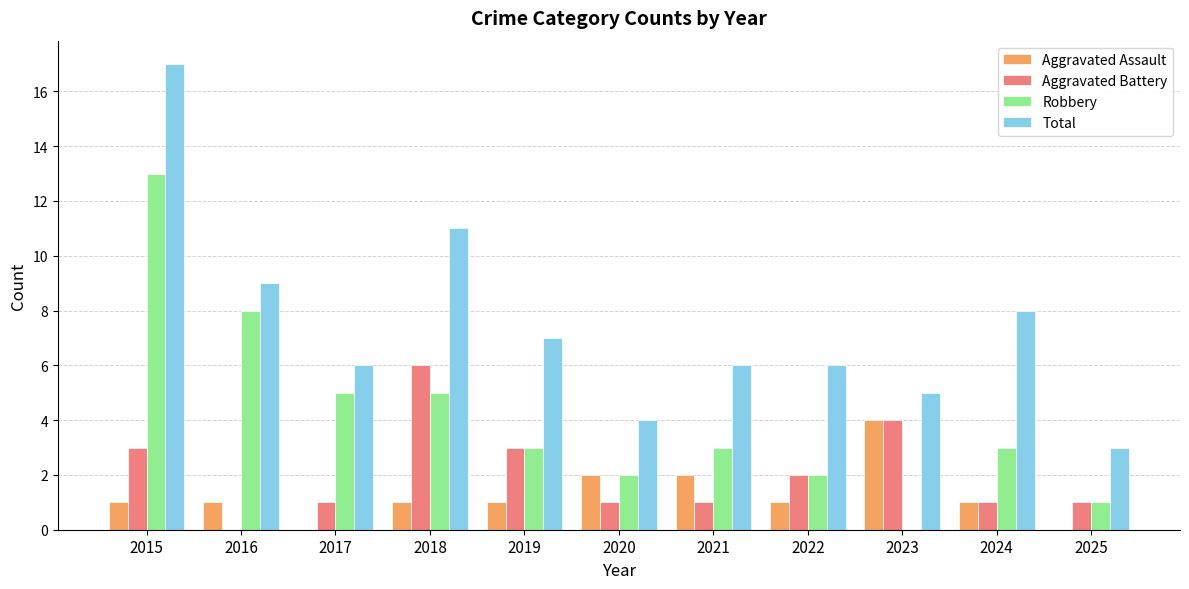

Does the chart contain stacked bars?

No